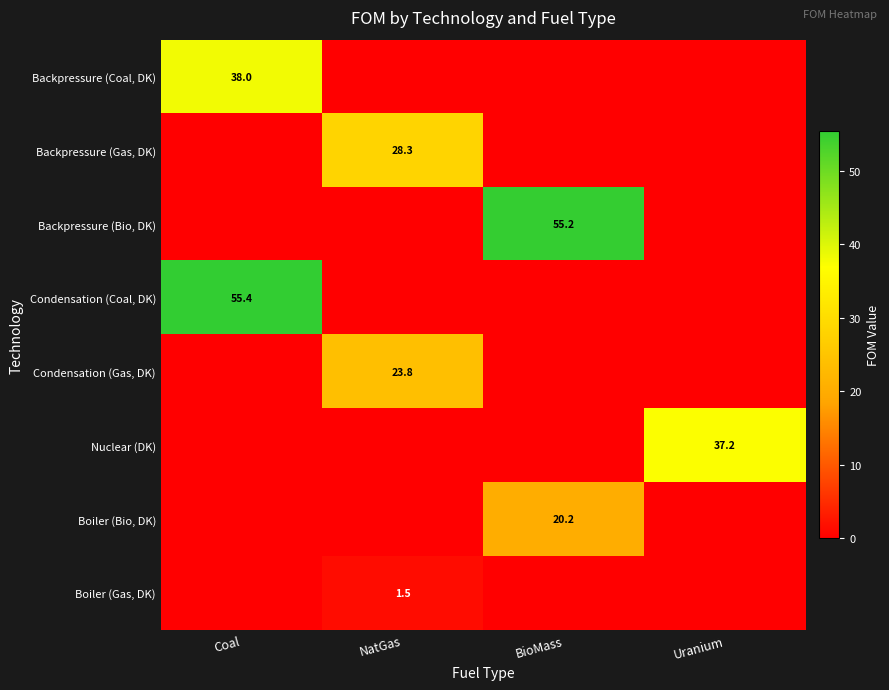

The Boiler (Gas, DK) series shows 0.7 at NatGas. True or false?

False